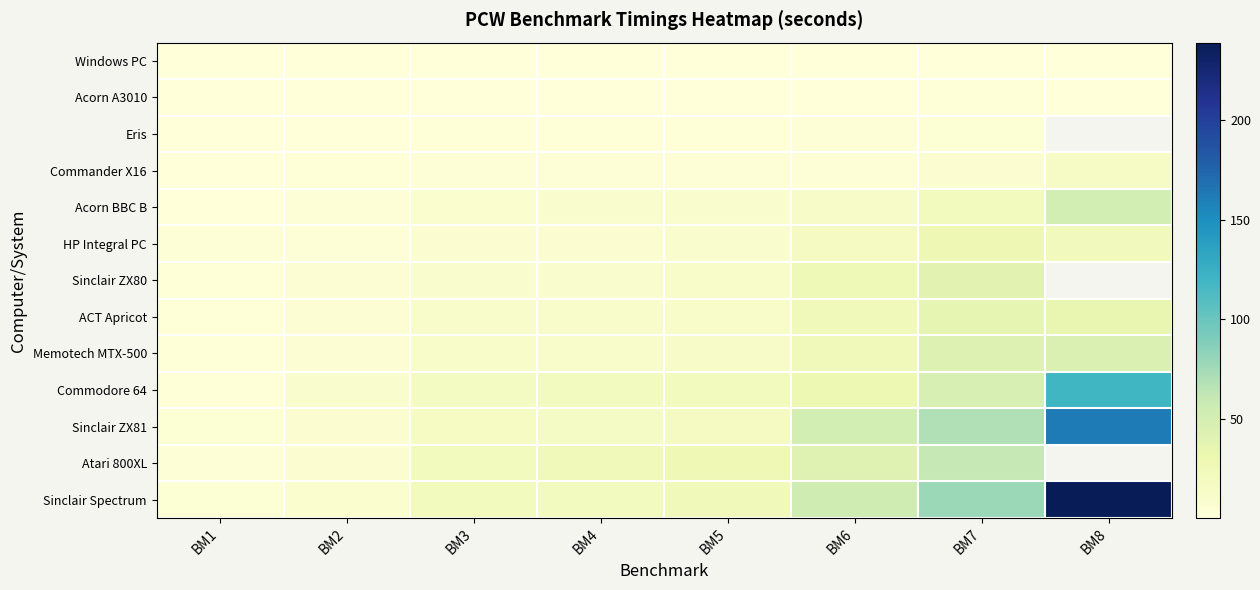

Rank the series by their maximum value, from lowest to highest.

Windows PC, Acorn A3010, Eris, Commander X16, HP Integral PC, ACT Apricot, Sinclair ZX80, Memotech MTX-500, Acorn BBC B, Atari 800XL, Commodore 64, Sinclair ZX81, Sinclair Spectrum